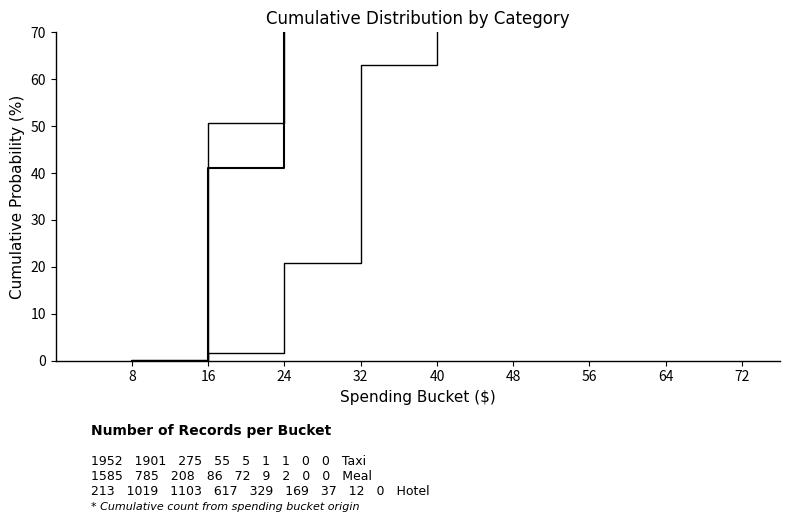

At how many categories does at least one series exceed 65?

7